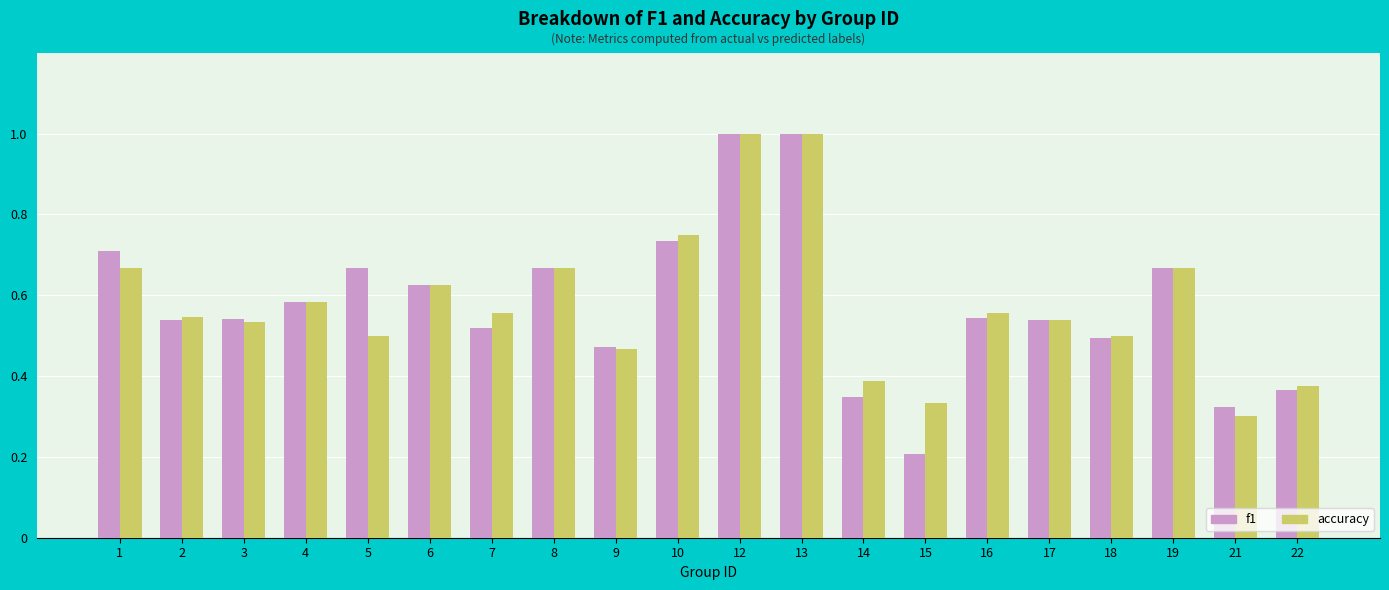

The value of f1 at 5 is 0.7. True or false?

True